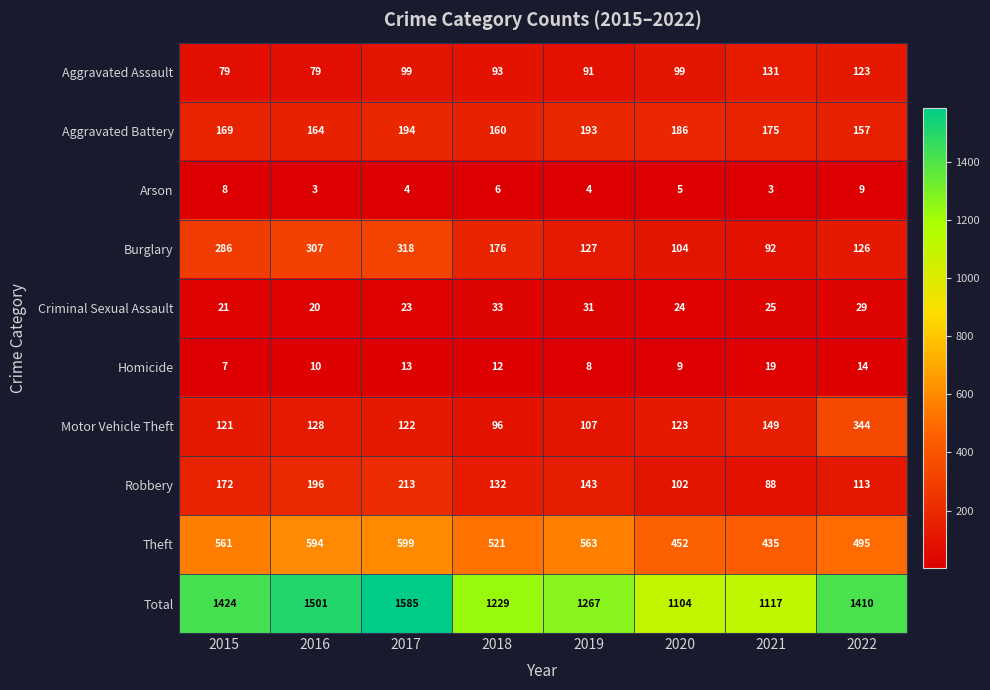

Is it true that Robbery equals 291 at 2016?

False